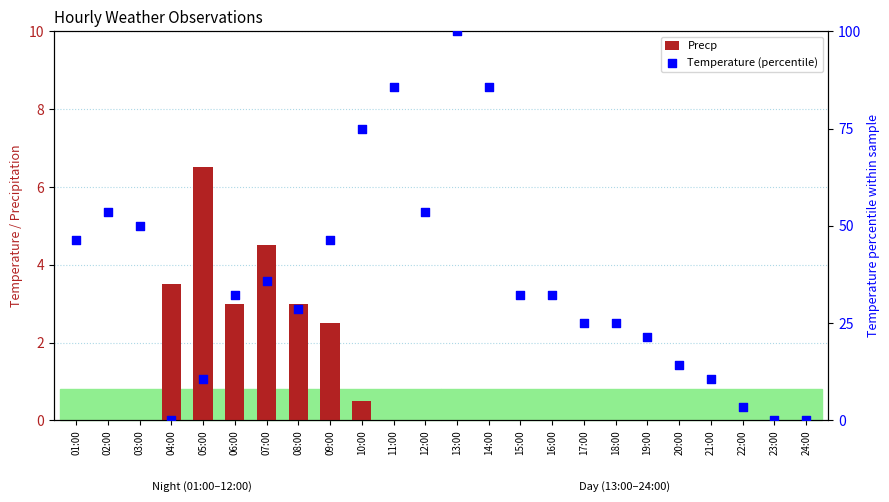

Is the value of Precp at 17:00 greater than the value of Temperature (percentile) at 17:00?

No